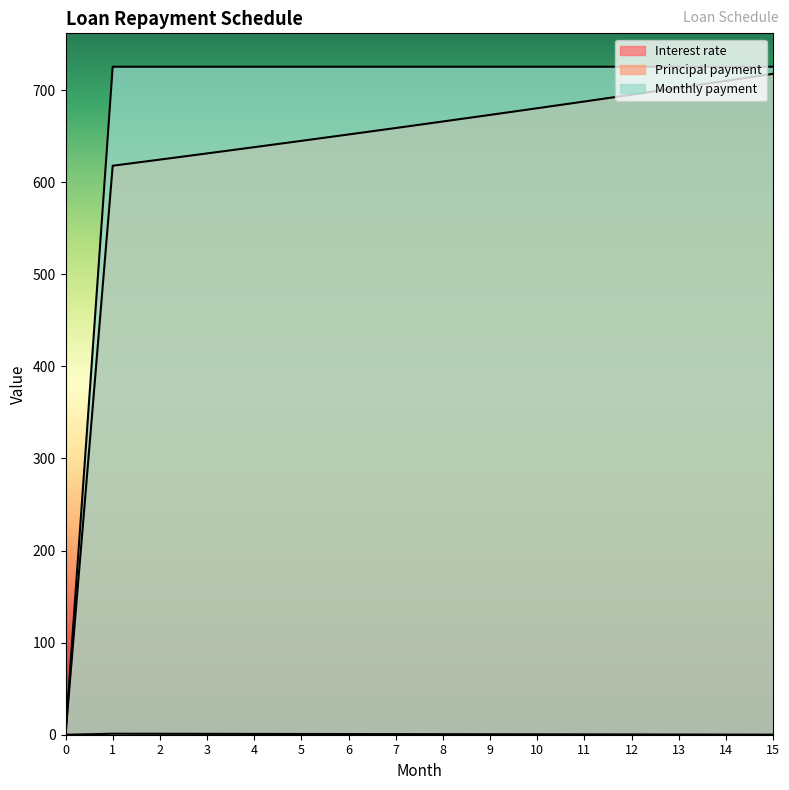

Between 8 and 9, which series saw the biggest shift?

Principal payment